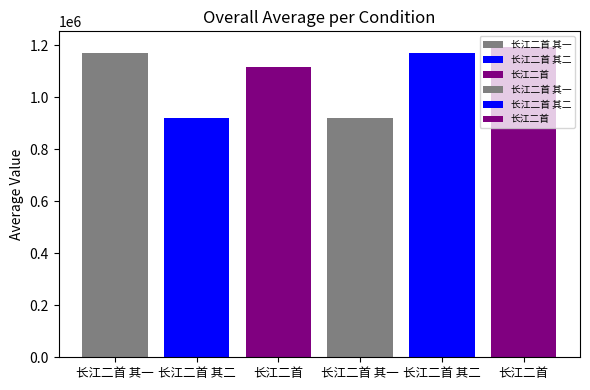

Which label corresponds to the smallest value in the chart?

长江二首 其二